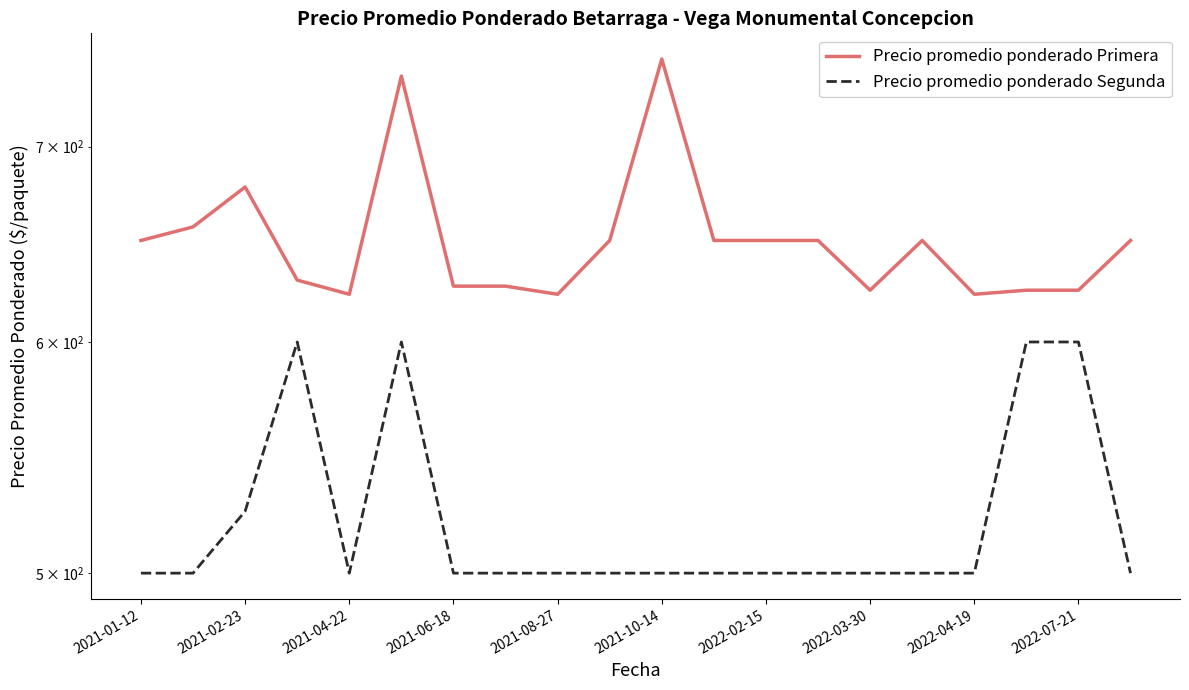

List the series in order of their peak value, highest first.

Precio promedio ponderado Primera, Precio promedio ponderado Segunda